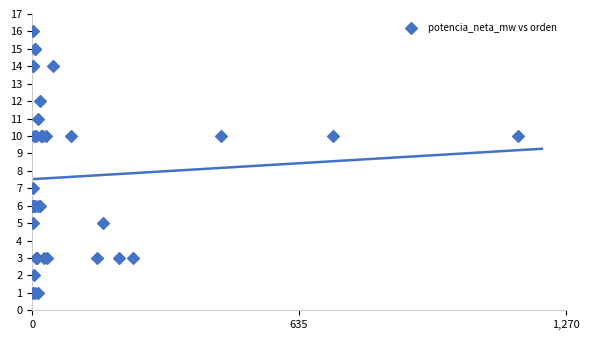

What Y value in the scatter plot is closest to 8?

7